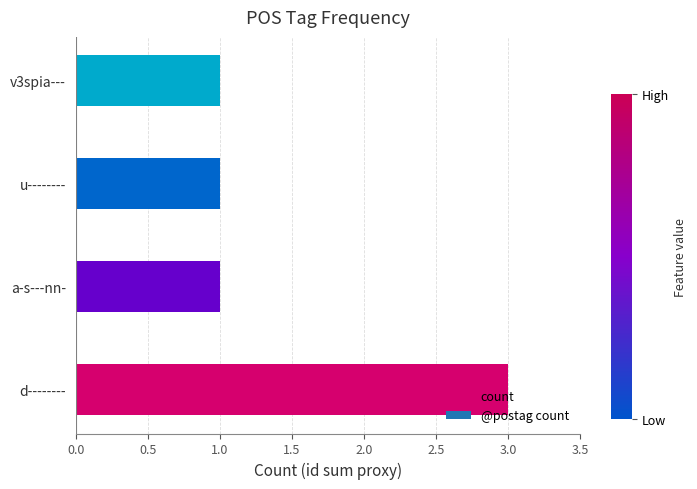

Is it true that the value at v3spia--- is 0?

False